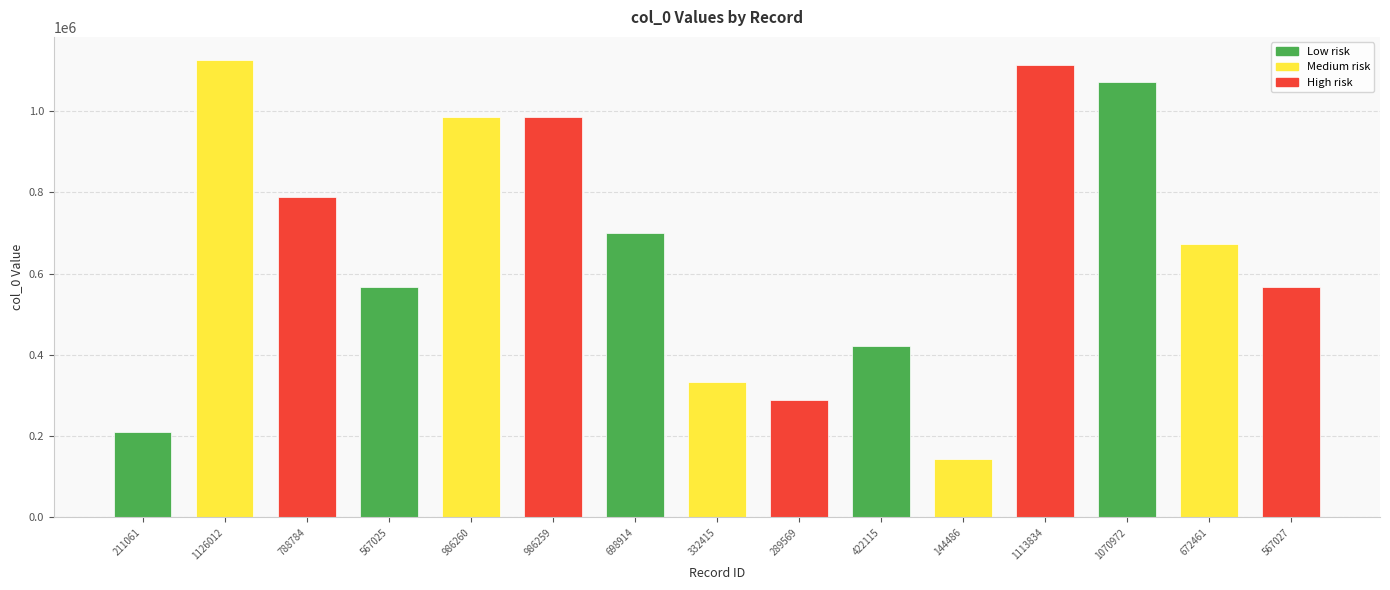

List the labels in order of value, largest first.

1126012, 1113834, 1070972, 986260, 986259, 788784, 698914, 672461, 567027, 567025, 422115, 332415, 289569, 211061, 144486